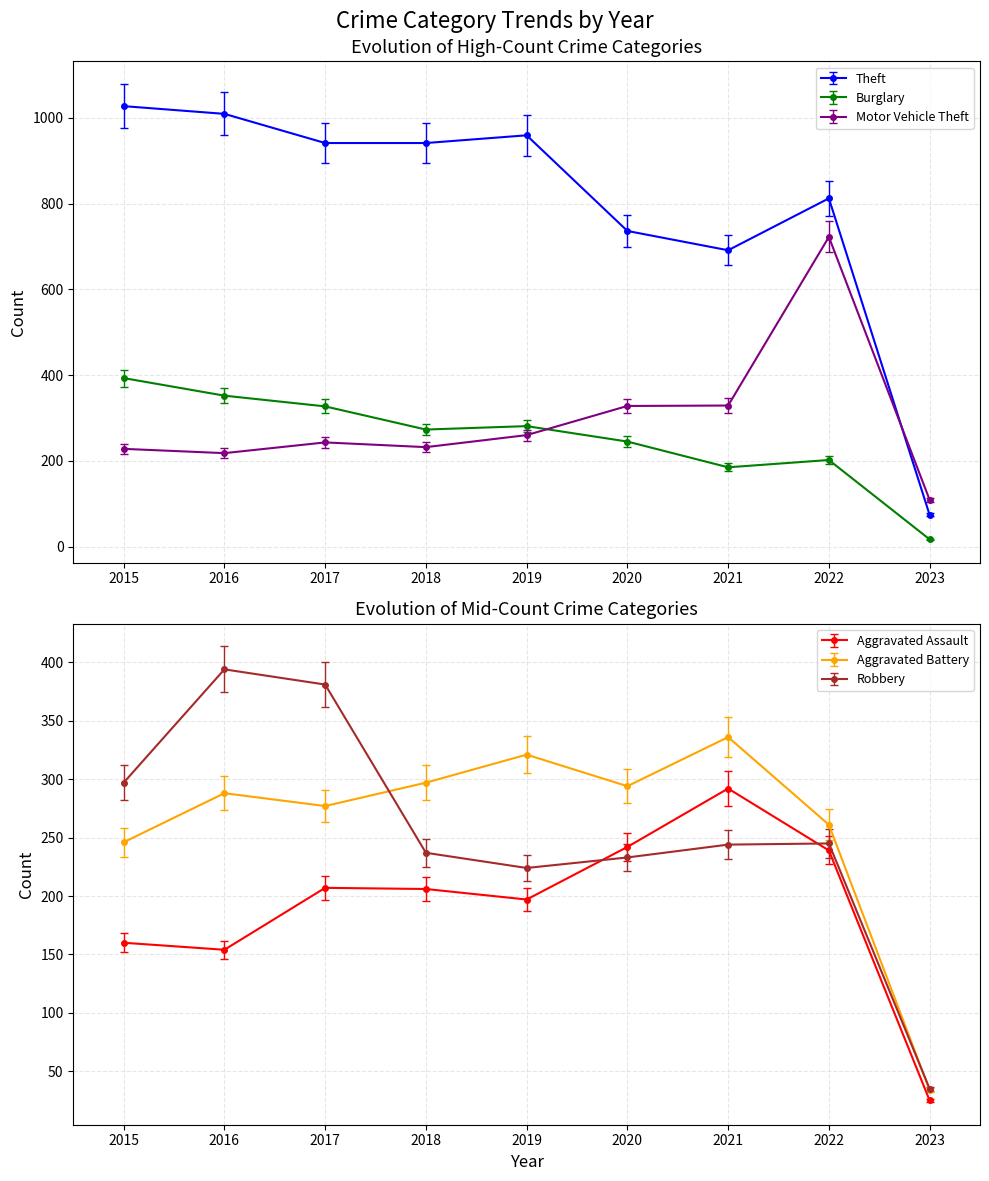

At which category is the sum across all series the highest?

2022